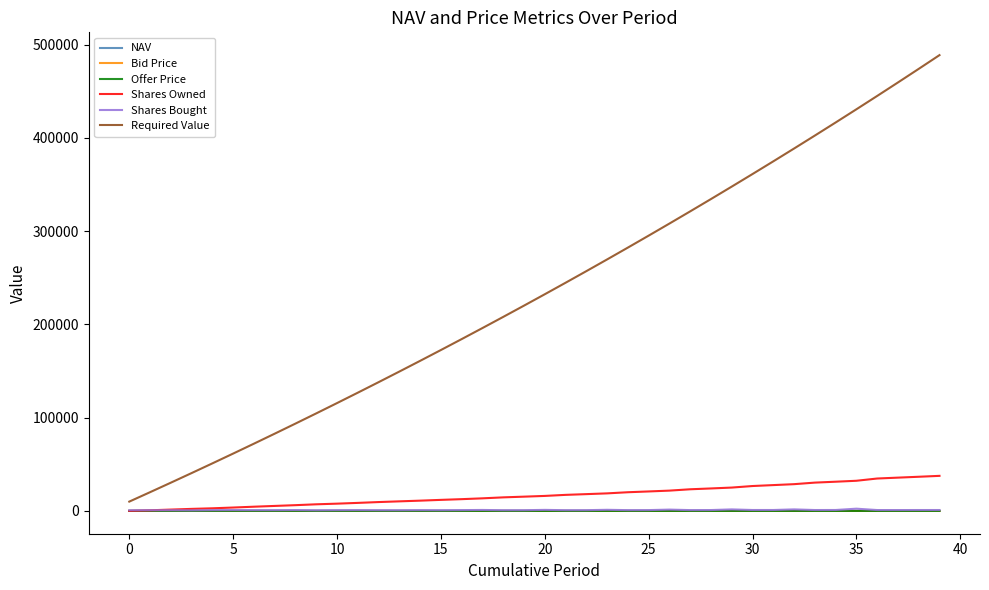

How many categories are shown in the chart?

40